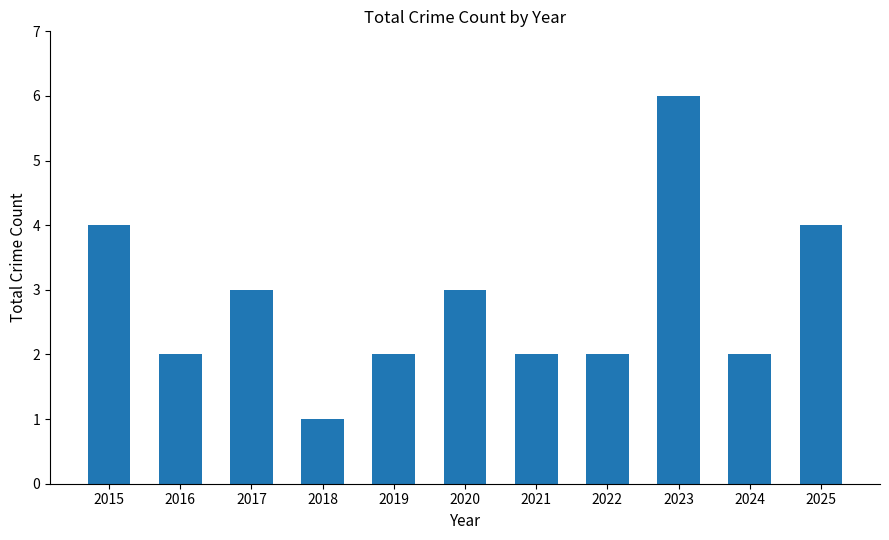

What is the change in value from 2023 to 2025?

-2